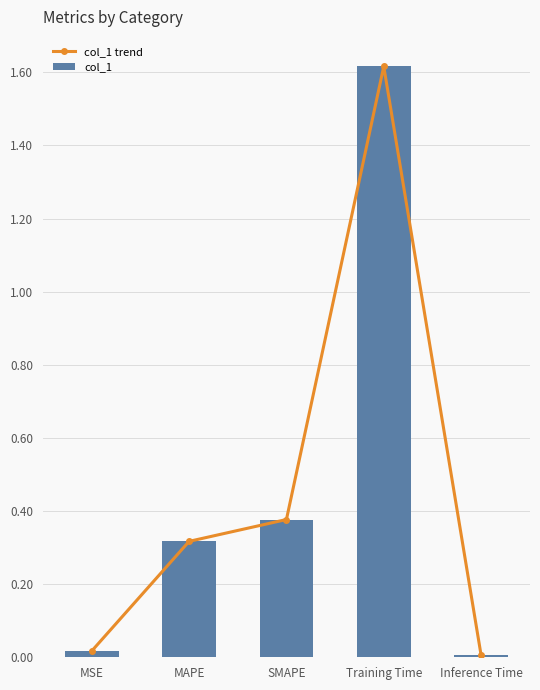

The value of col_1 trend at Training Time is 2.4. True or false?

False